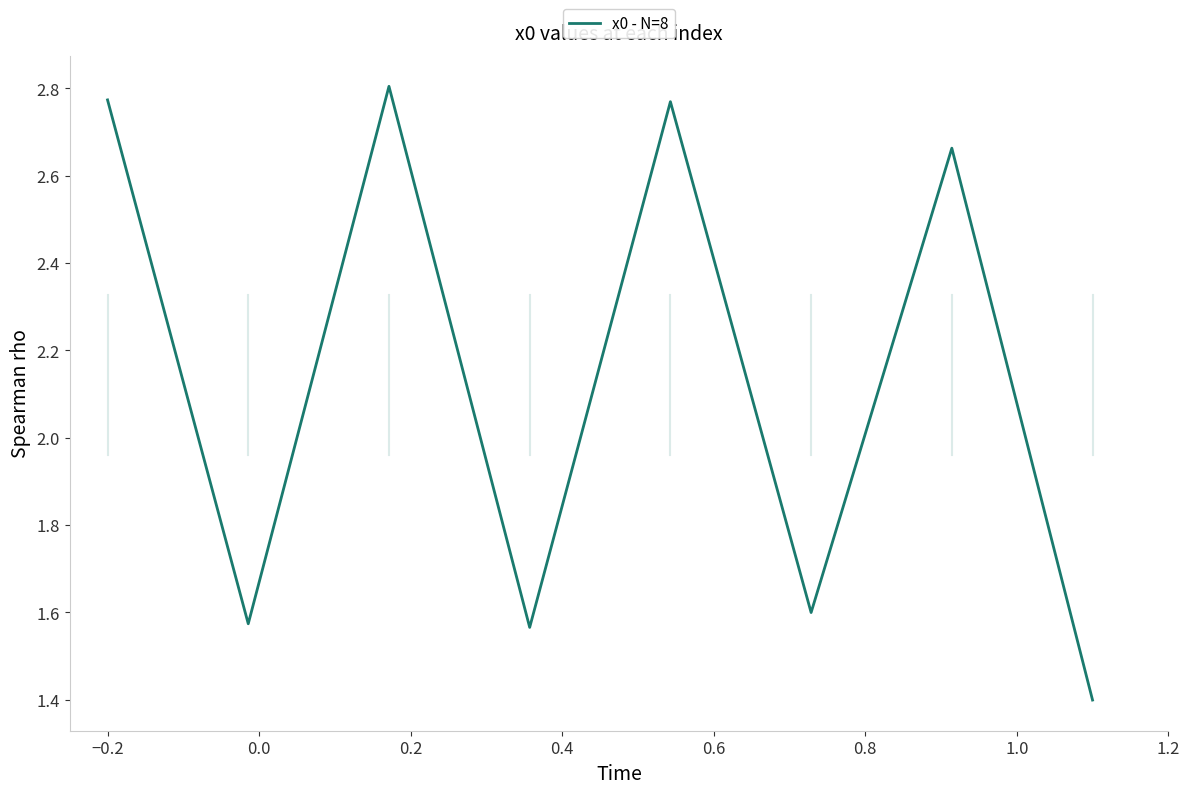

True or false: the data has more than 0 interior local peaks.

True